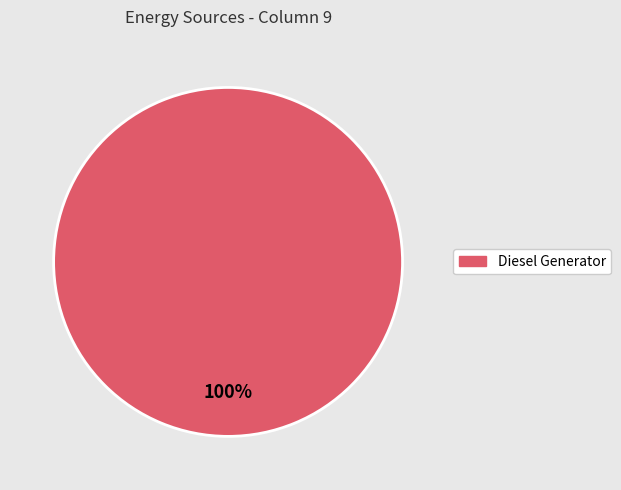

How many slices are in this pie chart?

1